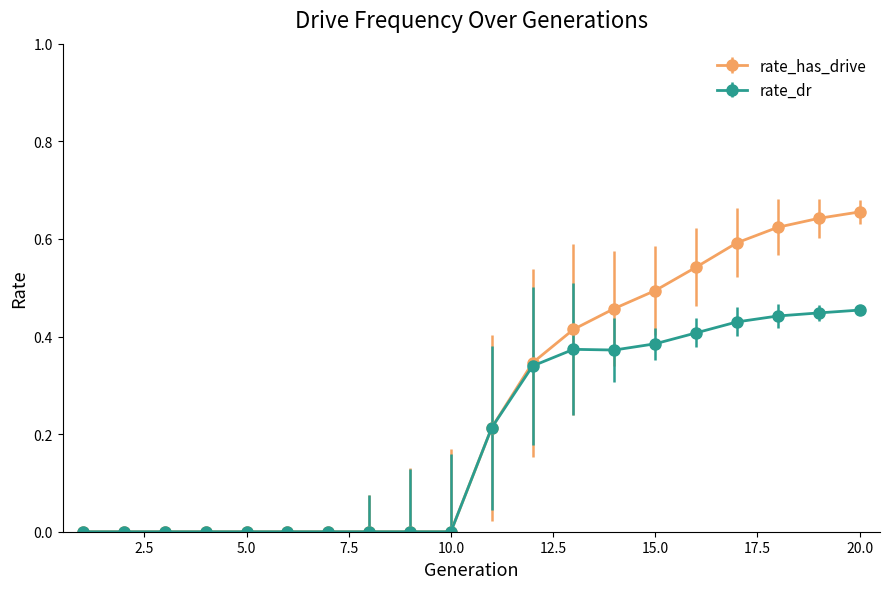

List the series in order of their overall mean, lowest first.

rate_dr, rate_has_drive